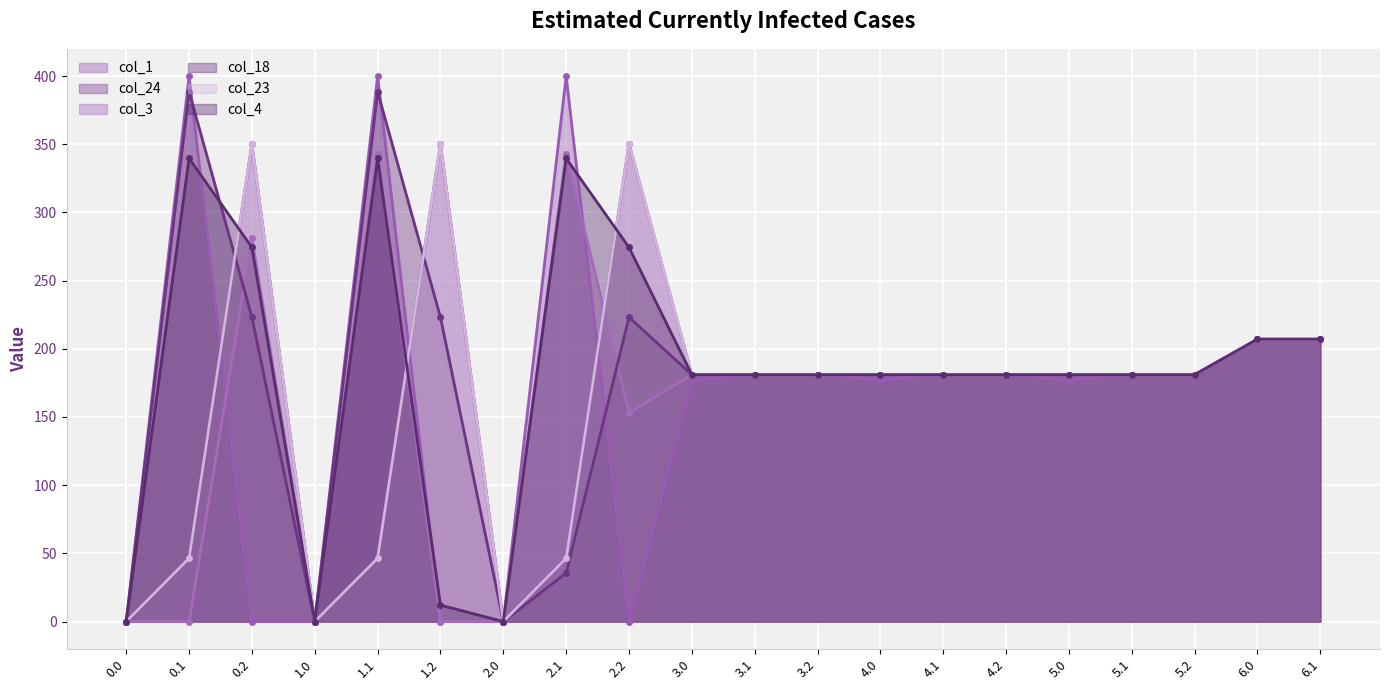

Which series has the largest range (max minus min)?

col_1